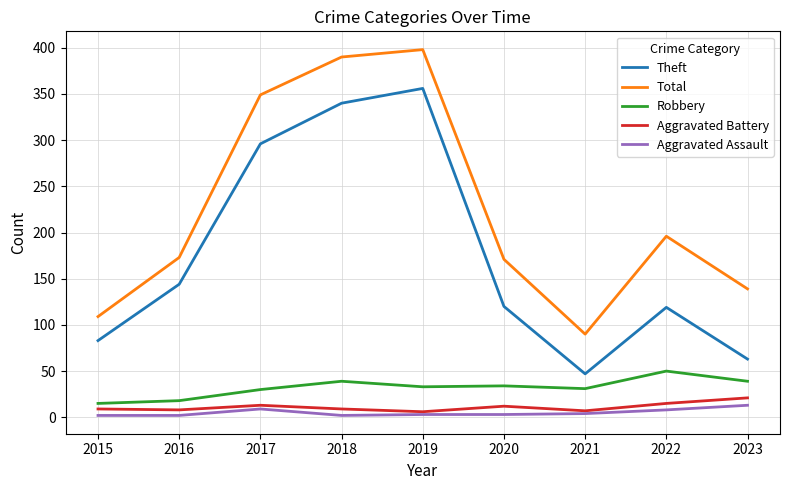

At 2020, list the series in order from largest to smallest.

Total, Theft, Robbery, Aggravated Battery, Aggravated Assault